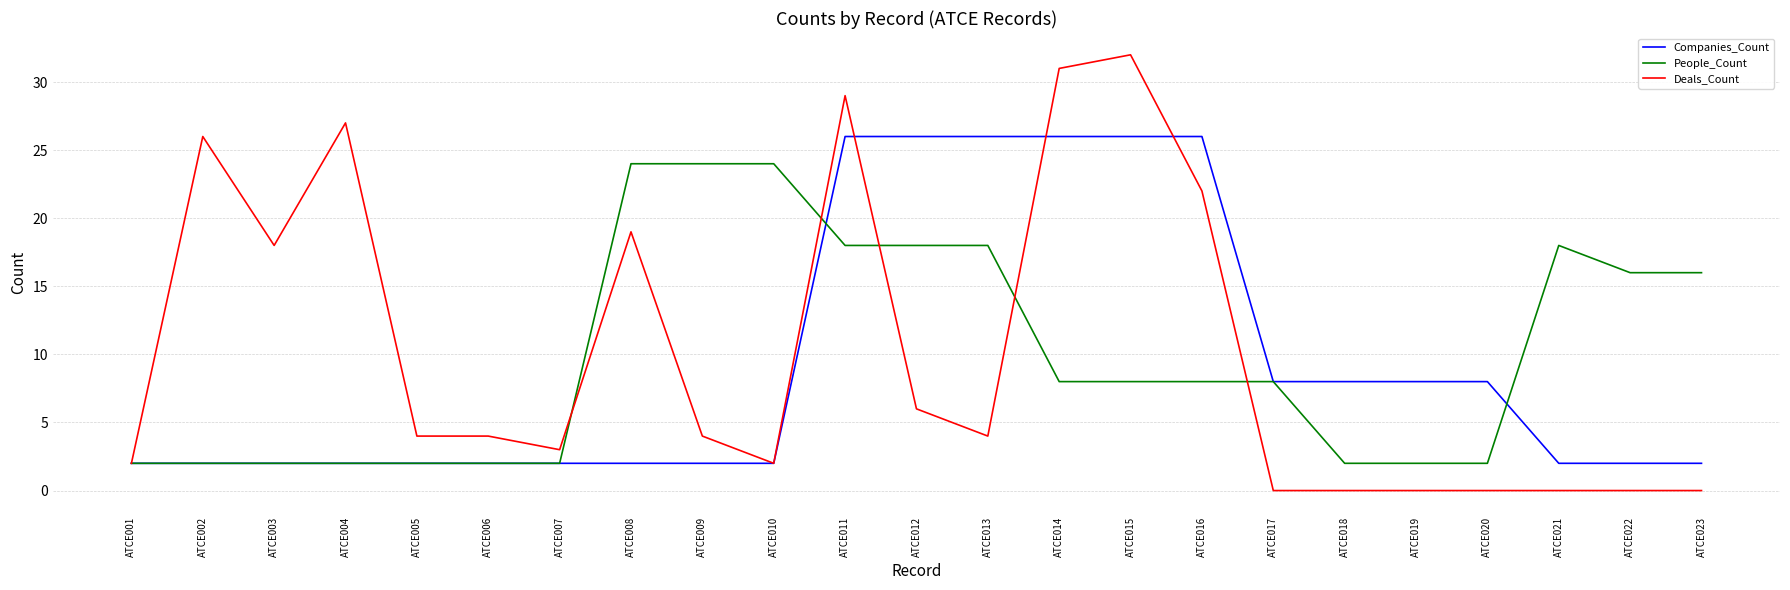

What is the maximum value shown in the chart?

32